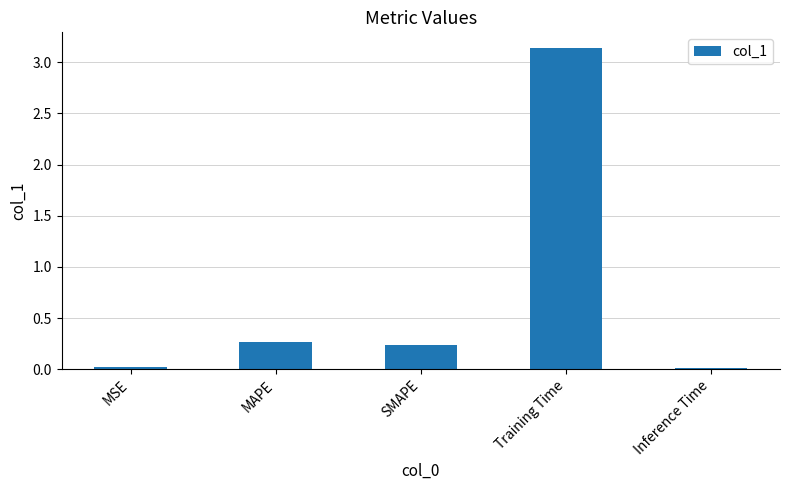

What is the sum of all values?

3.7